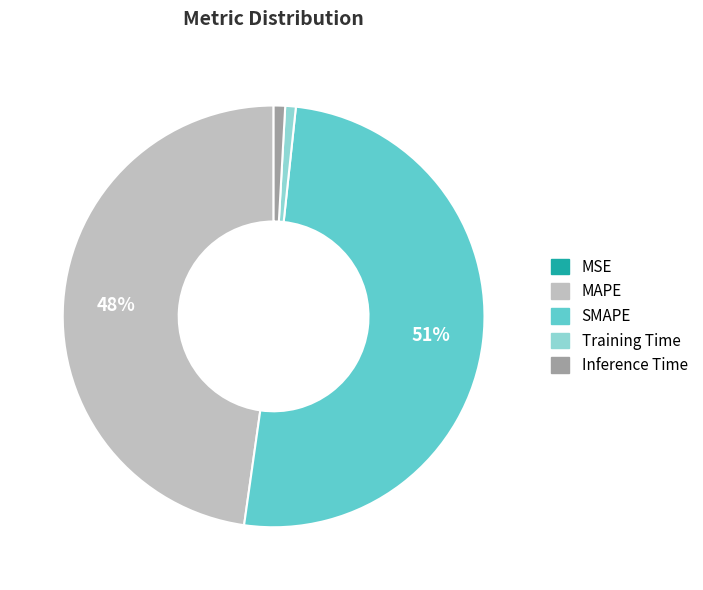

To the nearest percent, what is the combined percentage of Training Time and MAPE?

49%